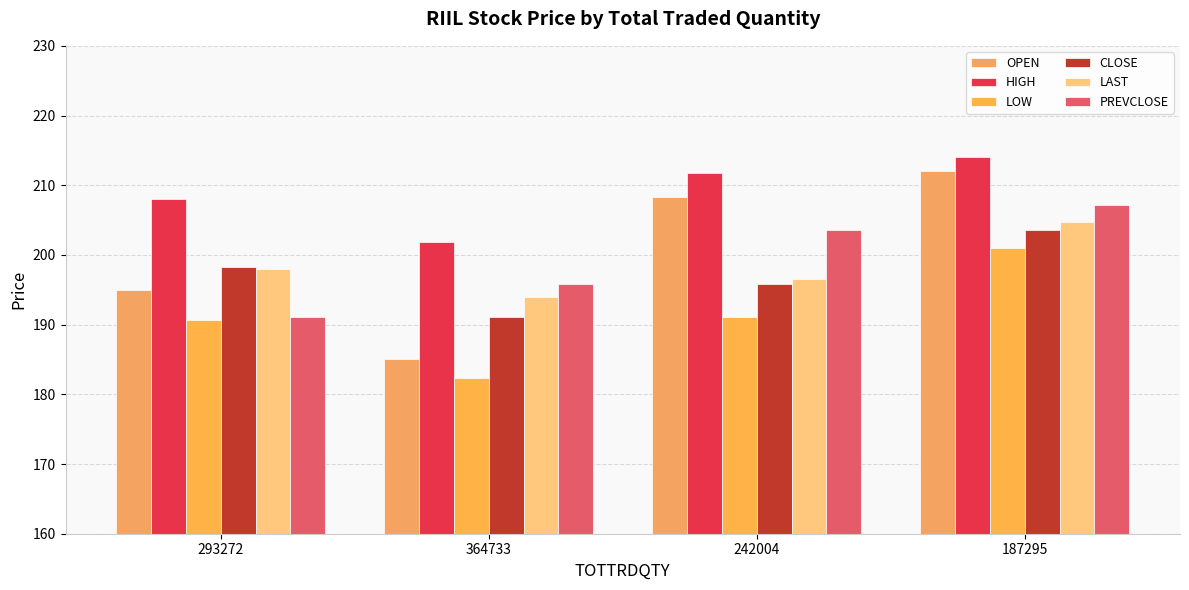

Which category has the lowest value in the CLOSE series?

364733